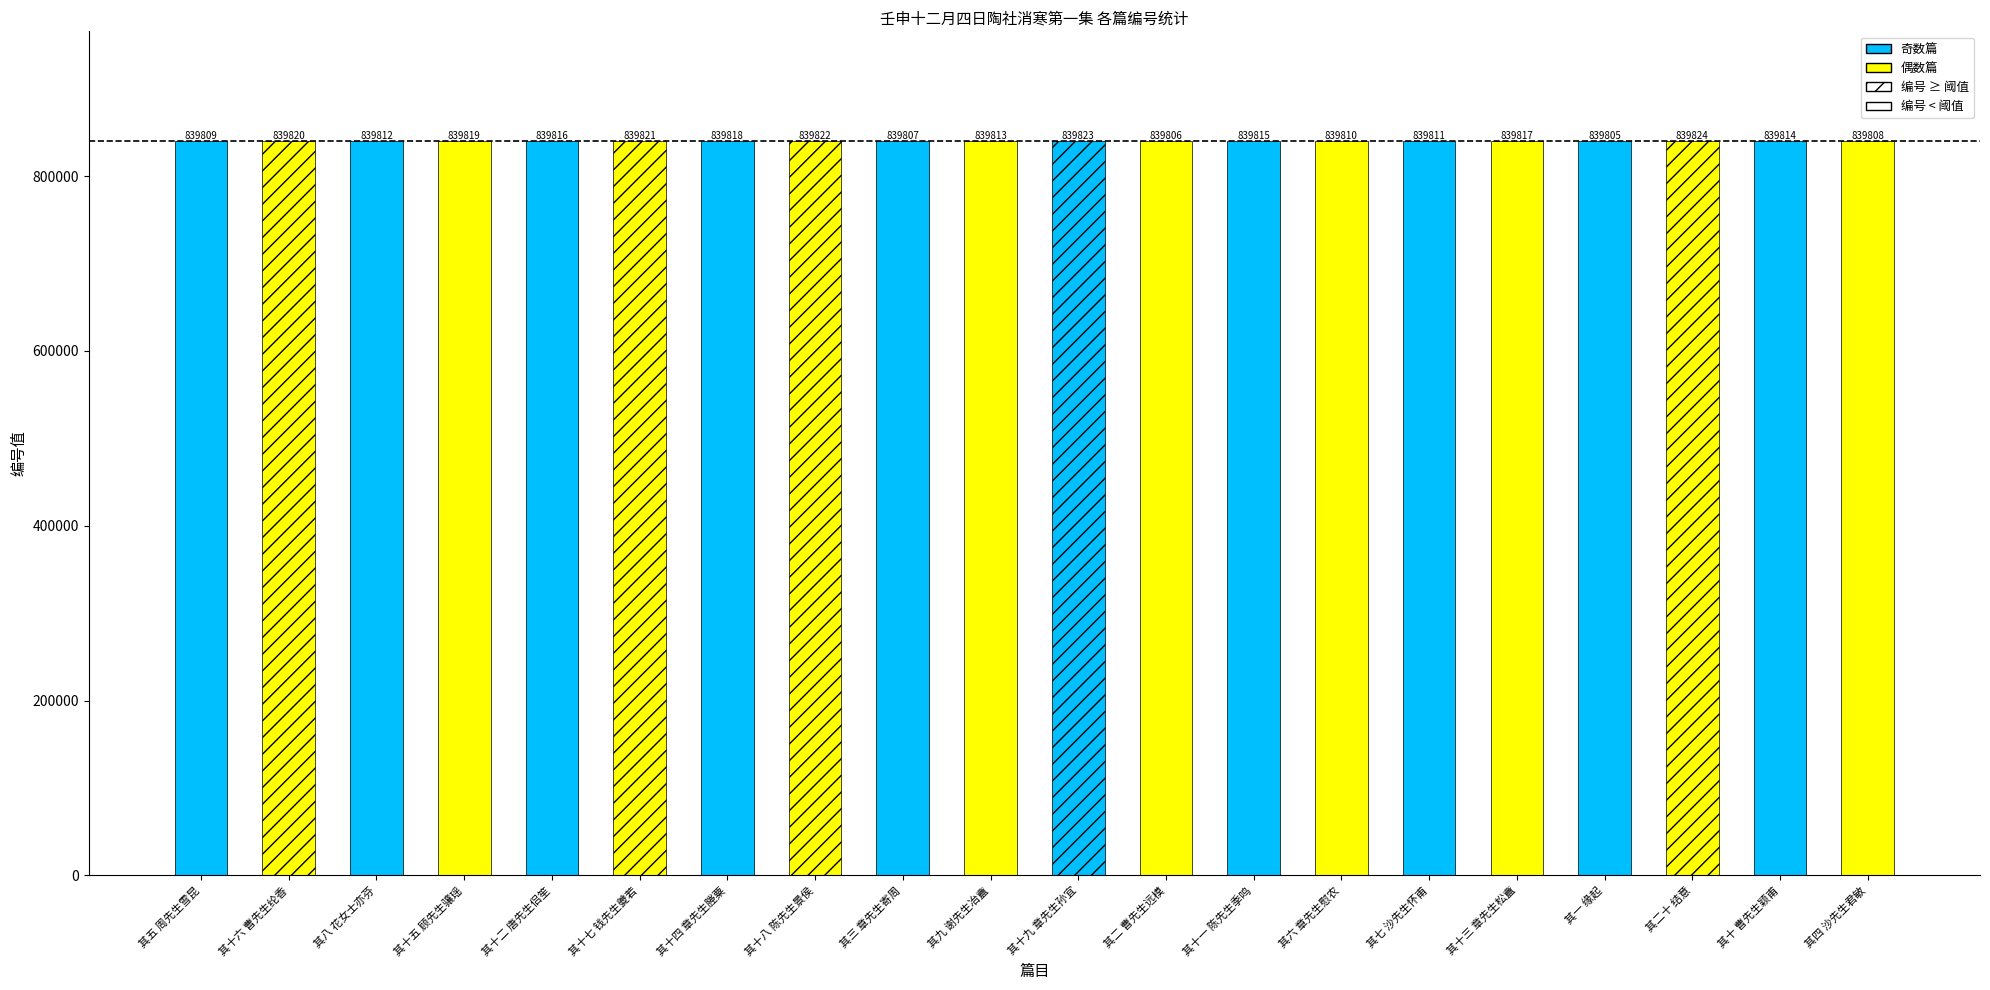

What position from the left is 其一 缘起?

17